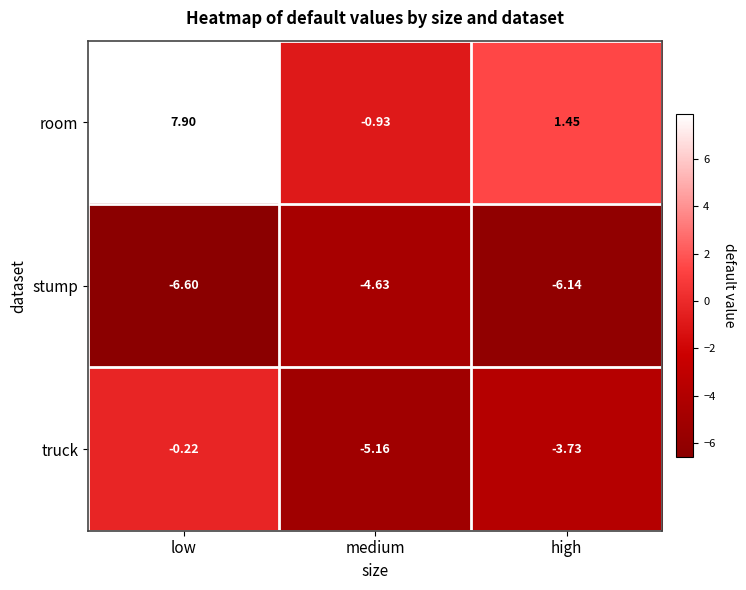

List the series in order of their overall mean, highest first.

room, truck, stump